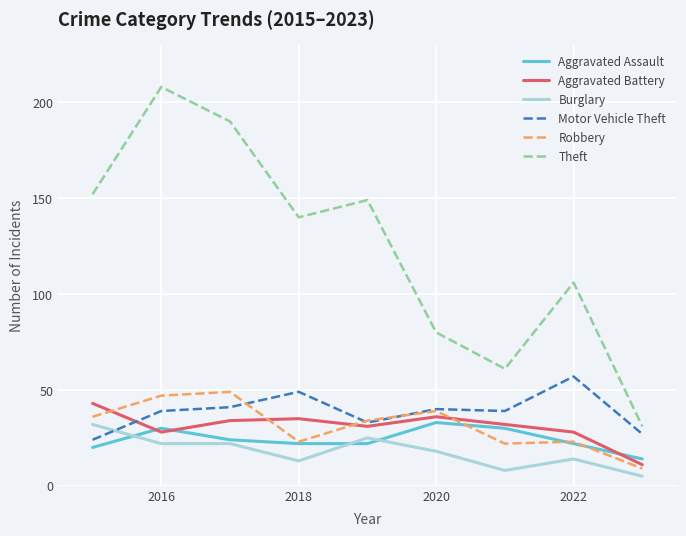

Does the chart display data point markers on the line(s)?

No